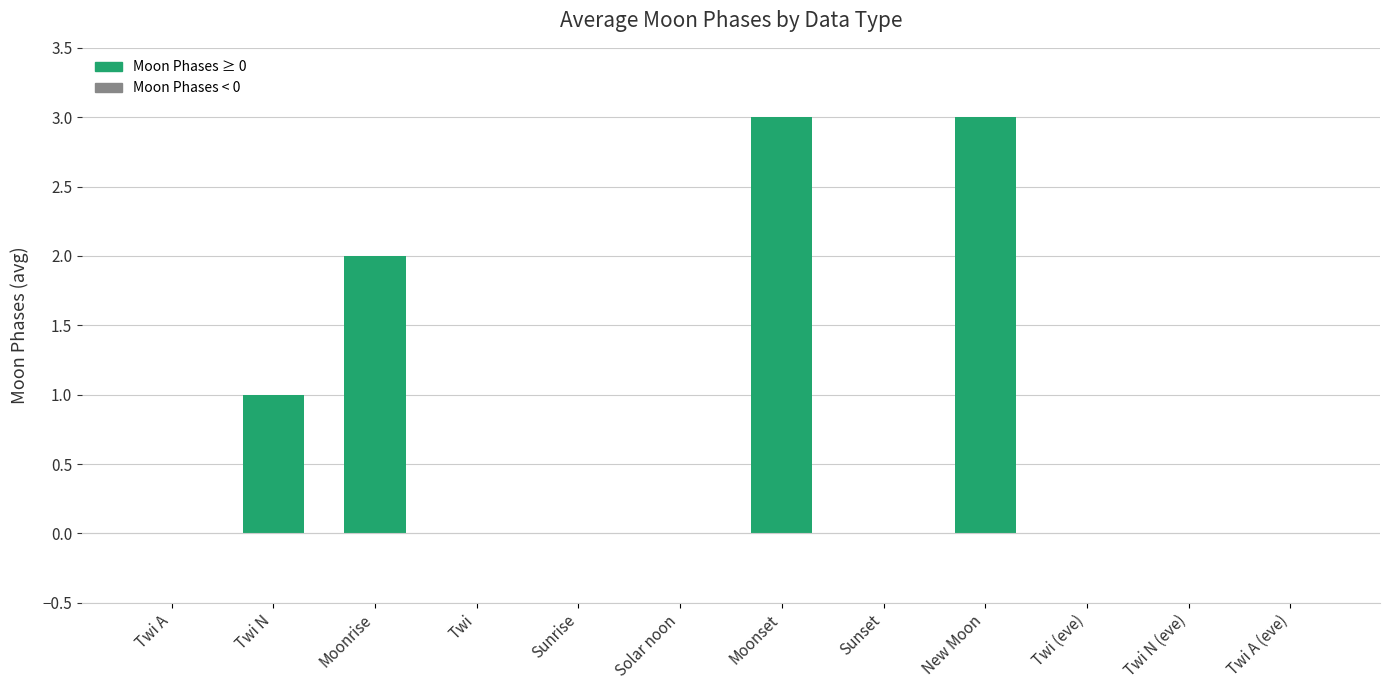

Is it true that the value at Sunrise is 0?

True